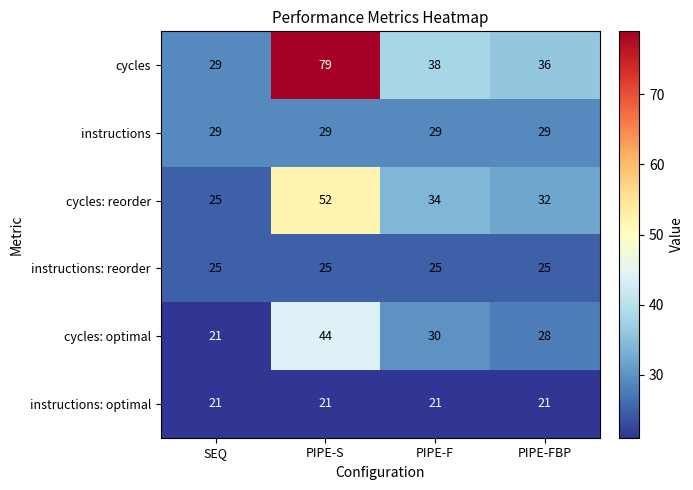

The value of cycles: optimal at PIPE-S is 30. True or false?

False